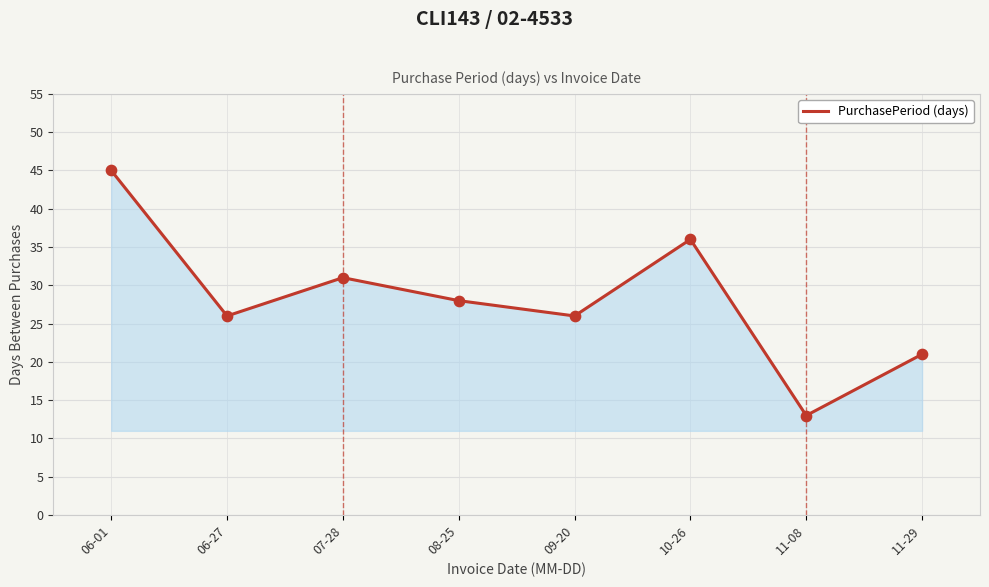

What is the change in value from 07-28 to 11-29?

-10